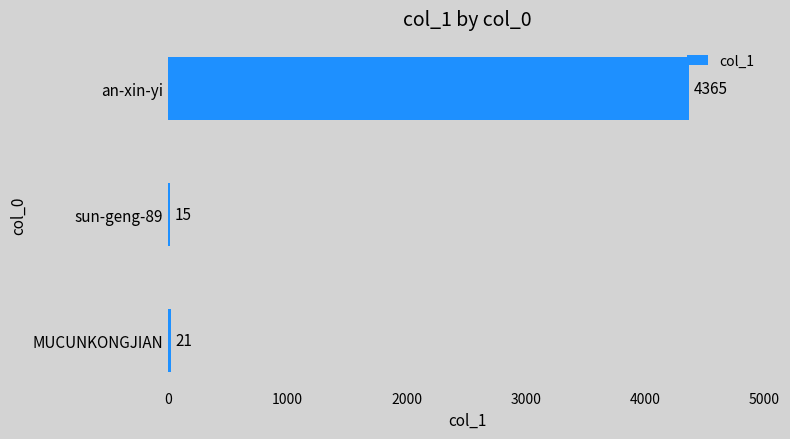

What is the ratio of the value at sun-geng-89 to the value at MUCUNKONGJIAN?

0.7